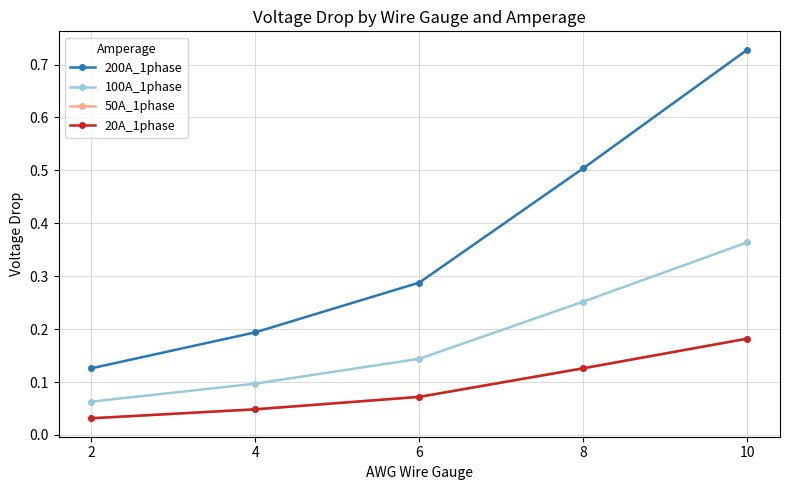

True or false: 20A_1phase and 100A_1phase intersect in this chart.

False